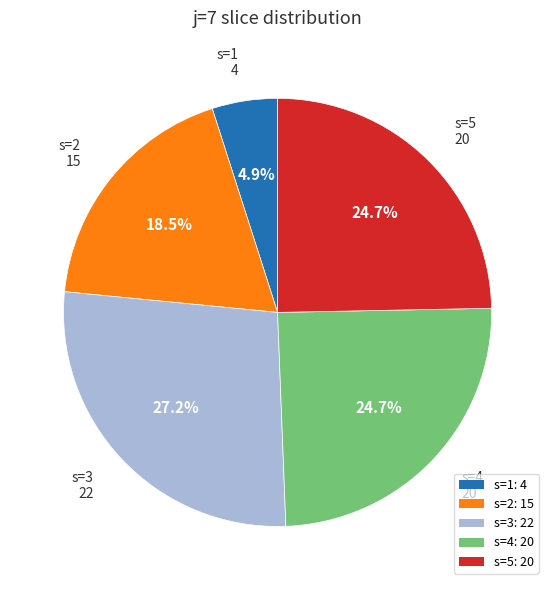

Combined, do s=2 and s=3 account for over 50%?

No